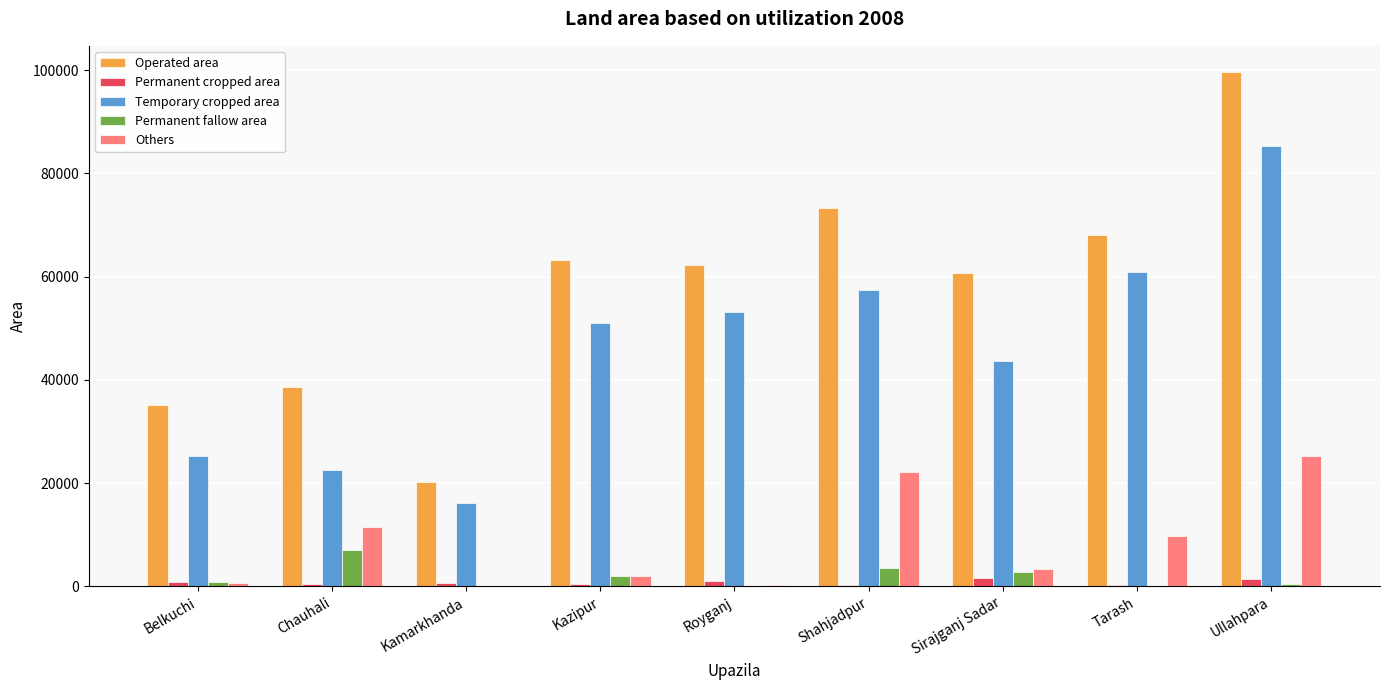

What is the greatest value displayed?

99704